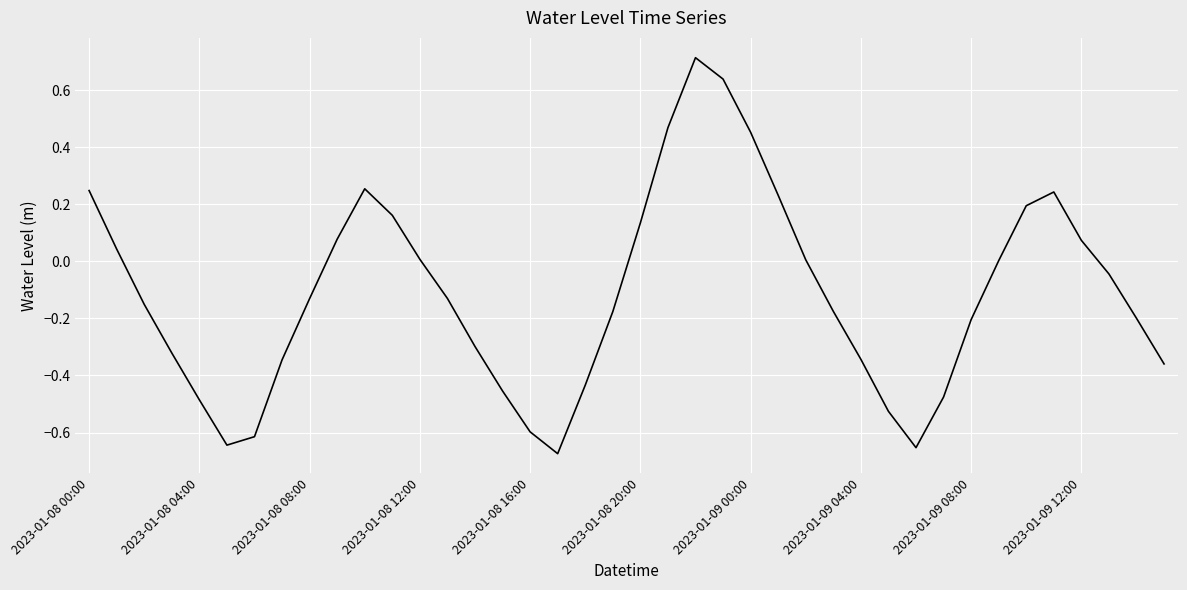

What is the difference between the maximum and minimum values?

1.4